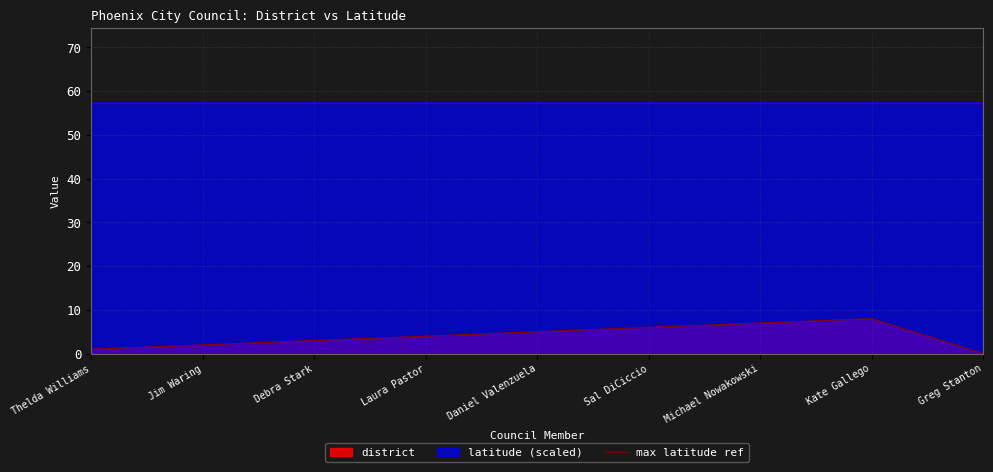

List the labels in order of value, smallest first.

Greg Stanton, Thelda Williams, Jim Waring, Debra Stark, Laura Pastor, Daniel Valenzuela, Sal DiCiccio, Michael Nowakowski, Kate Gallego